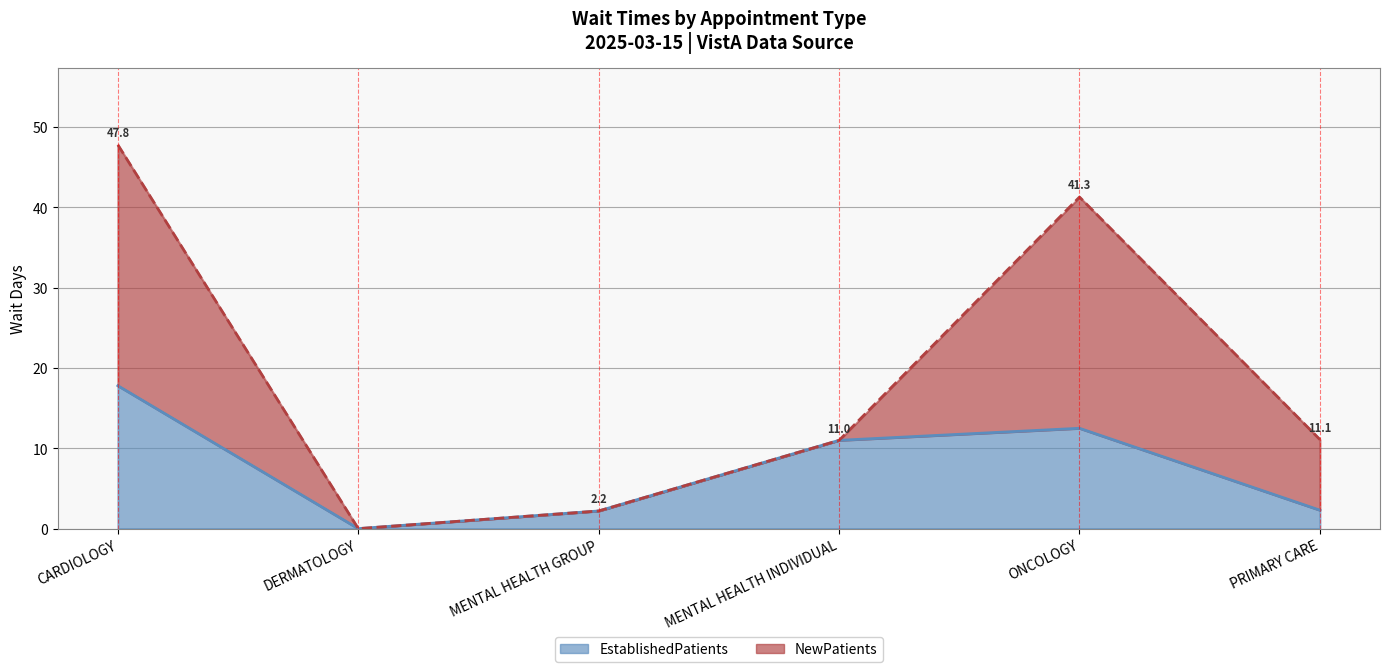

True or false: the data has more than 2 interior local peaks.

False